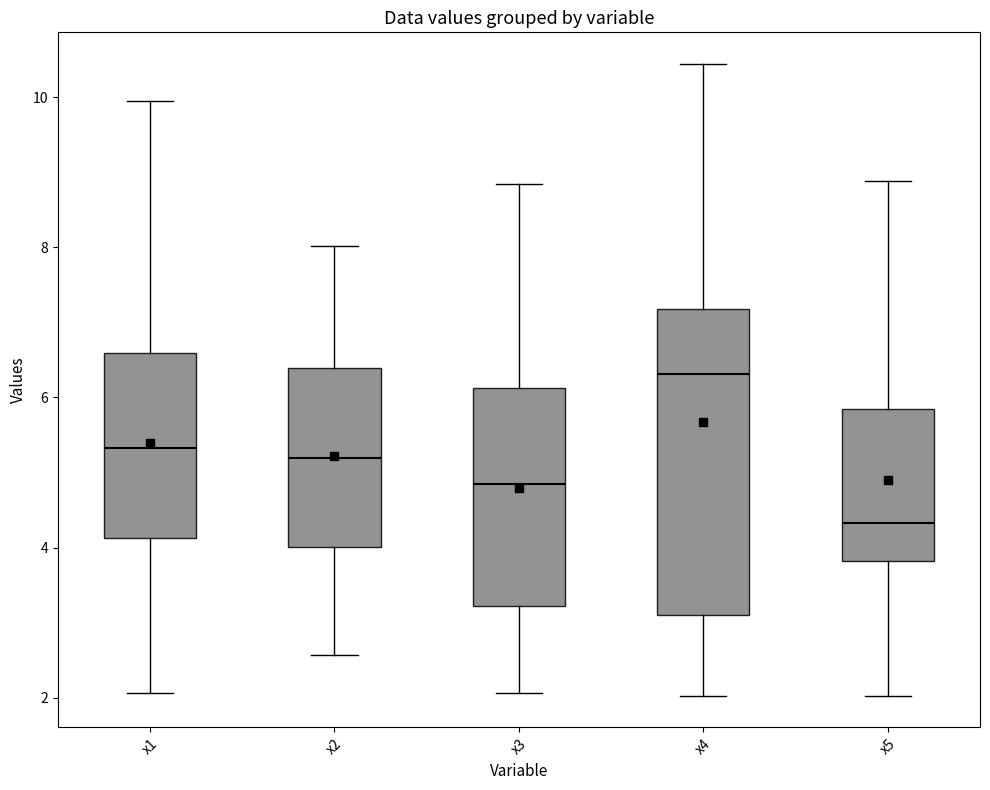

Reading left to right, transcribe this box plot: for each box, give where its median line is, the range the box spans, and where its two whiskers end, as read against the y-axis. The values are not printed on the chart, so give them approximately, as read against the axis.

x1: median 5.4, box 4.2 to 6.6, whiskers 2.0 to 10.0
x2: median 5.2, box 4.0 to 6.4, whiskers 2.6 to 8.0
x3: median 4.8, box 3.2 to 6.2, whiskers 2.0 to 8.8
x4: median 6.4, box 3.2 to 7.2, whiskers 2.0 to 10.4
x5: median 4.4, box 3.8 to 5.8, whiskers 2.0 to 8.8